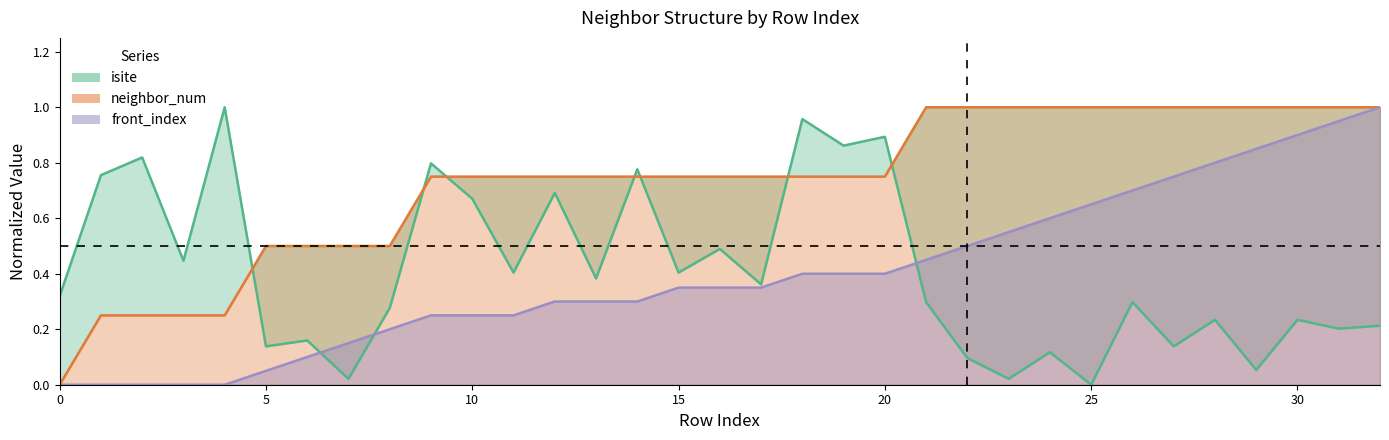

At 5, list the series in order from largest to smallest.

neighbor_num, isite, front_index